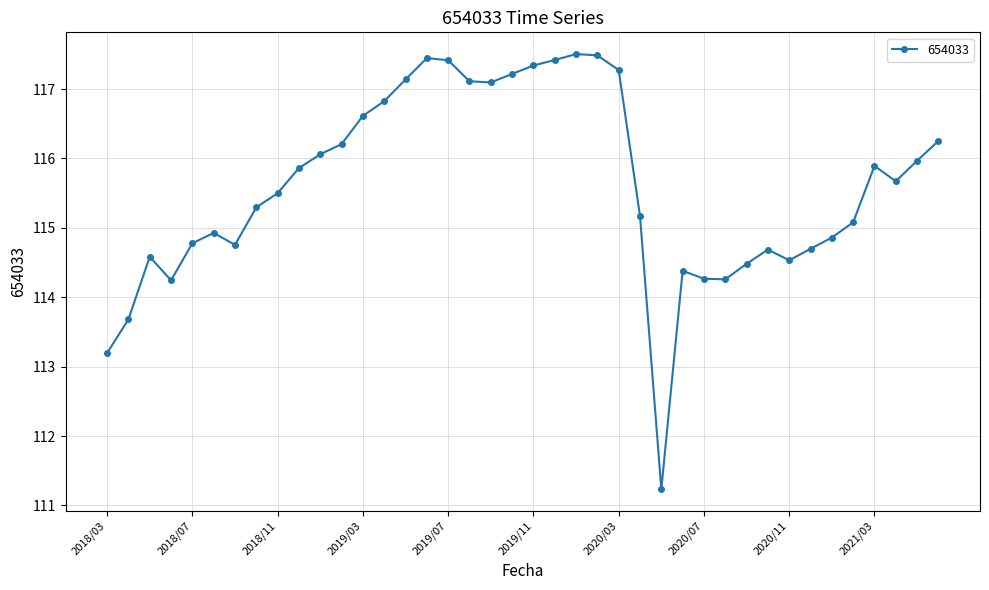

True or false: there are more than 1 points higher than both neighbors.

True